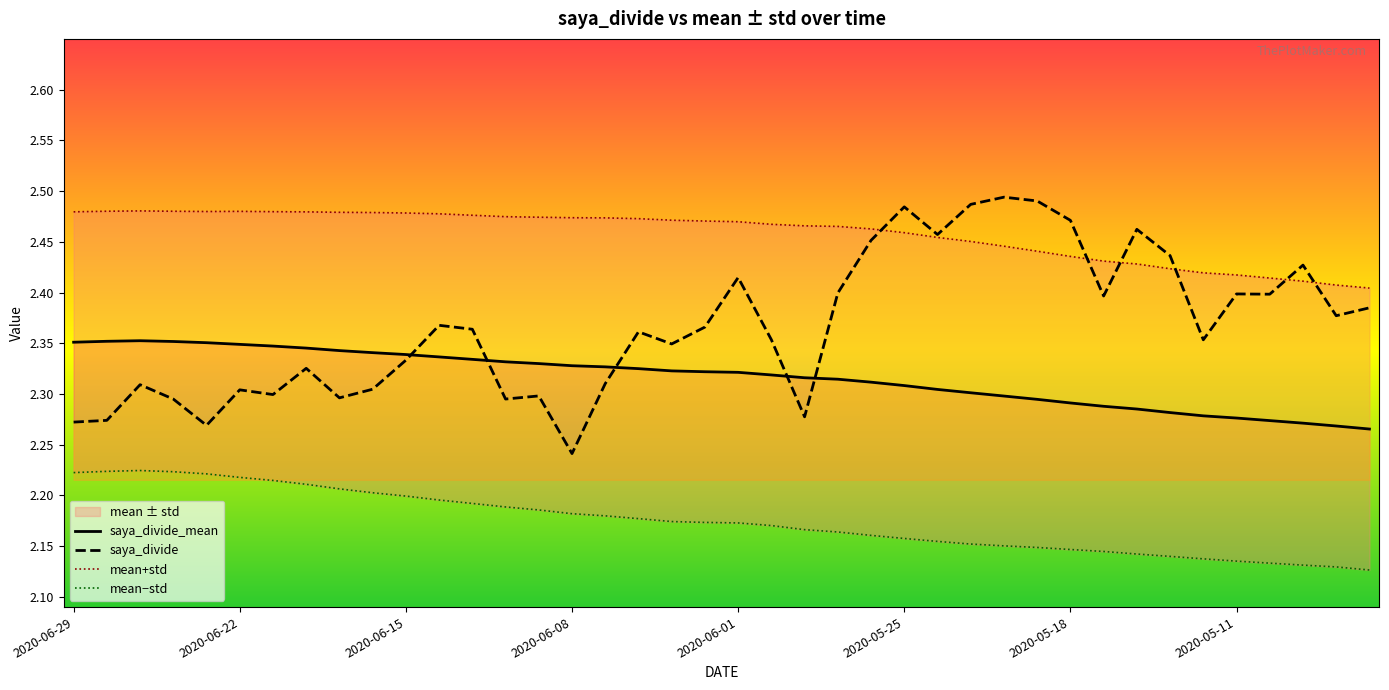

True or false: mean−std and saya_divide cross at least once.

False